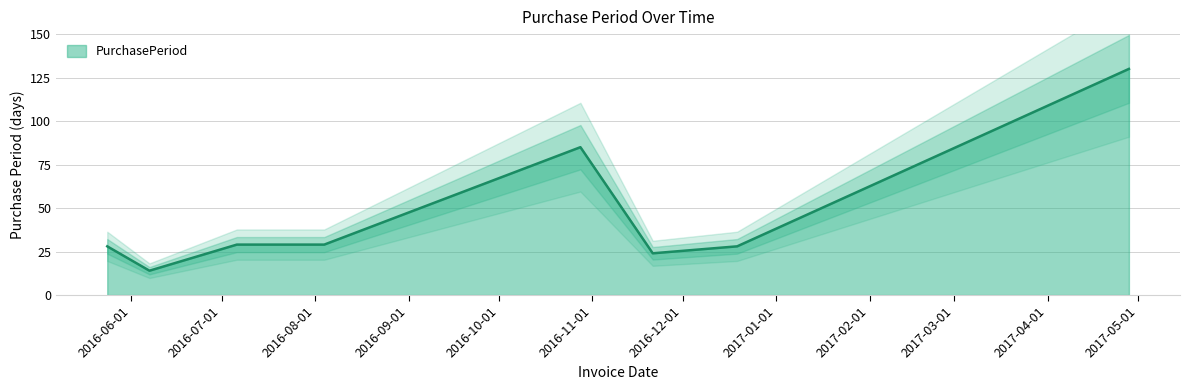

What position from the left is 2016-06-07?

2